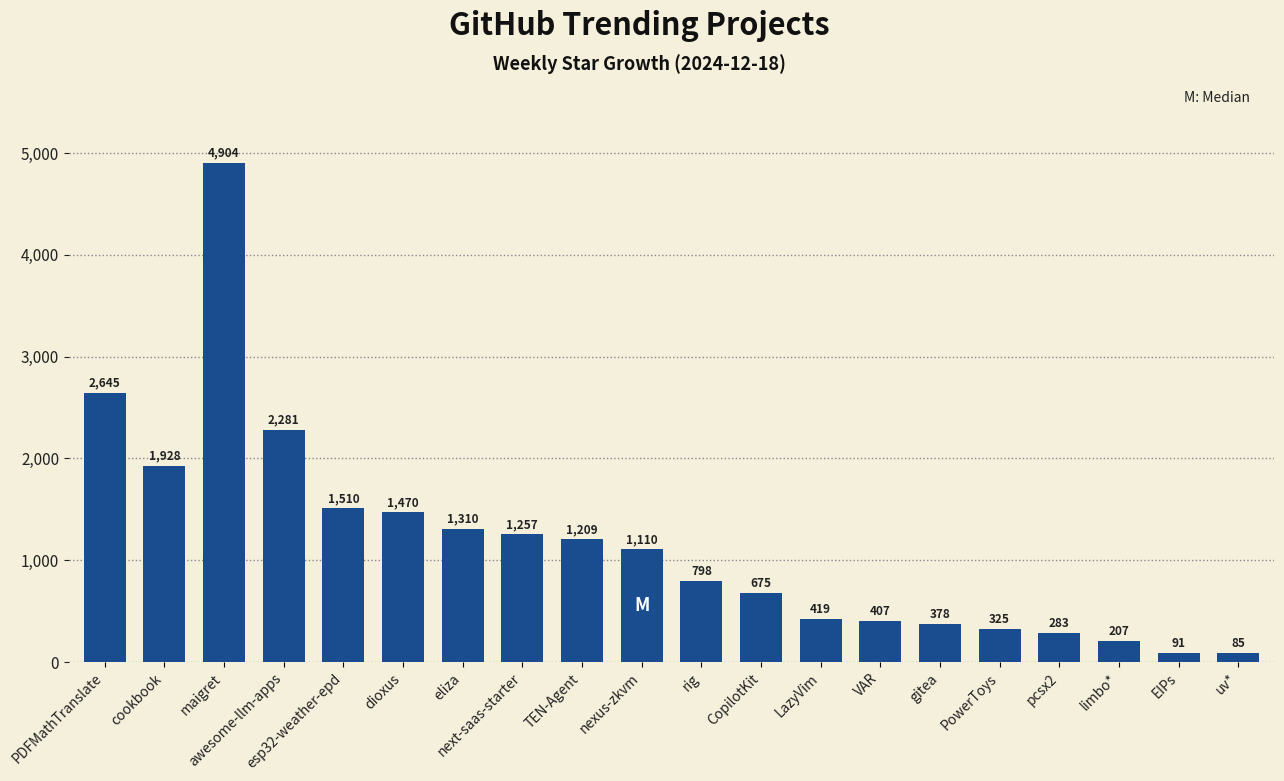

Rank the categories by value from highest to lowest.

maigret, PDFMathTranslate, awesome-llm-apps, cookbook, esp32-weather-epd, dioxus, eliza, next-saas-starter, TEN-Agent, nexus-zkvm, rig, CopilotKit, LazyVim, VAR, gitea, PowerToys, pcsx2, limbo*, EIPs, uv*